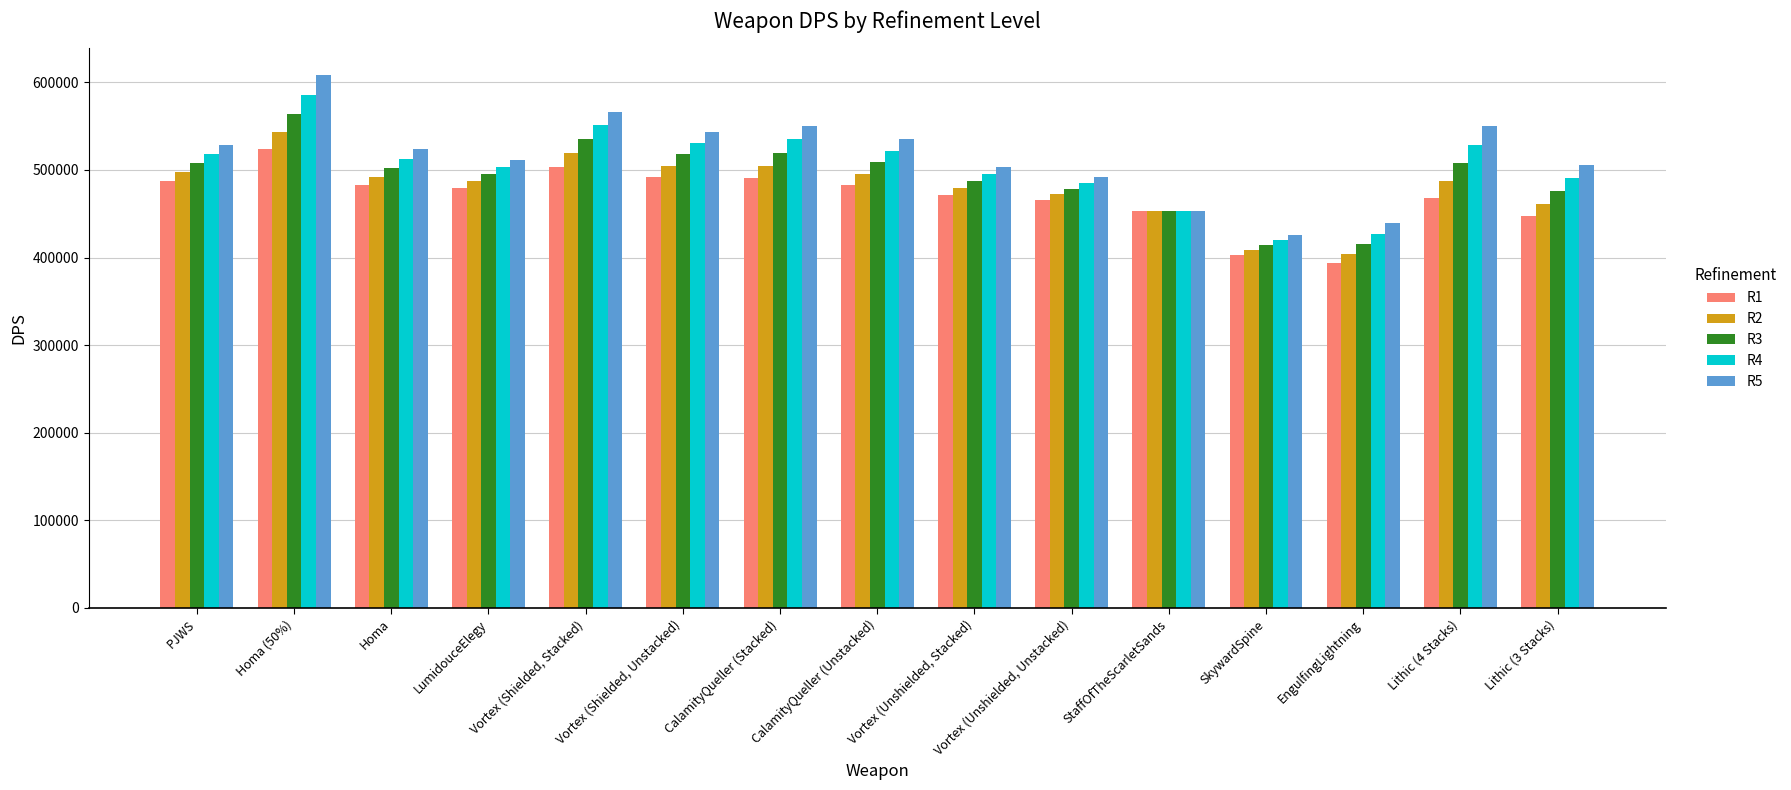

What is the difference between the maximum and minimum values in the R4 series?

165402.3